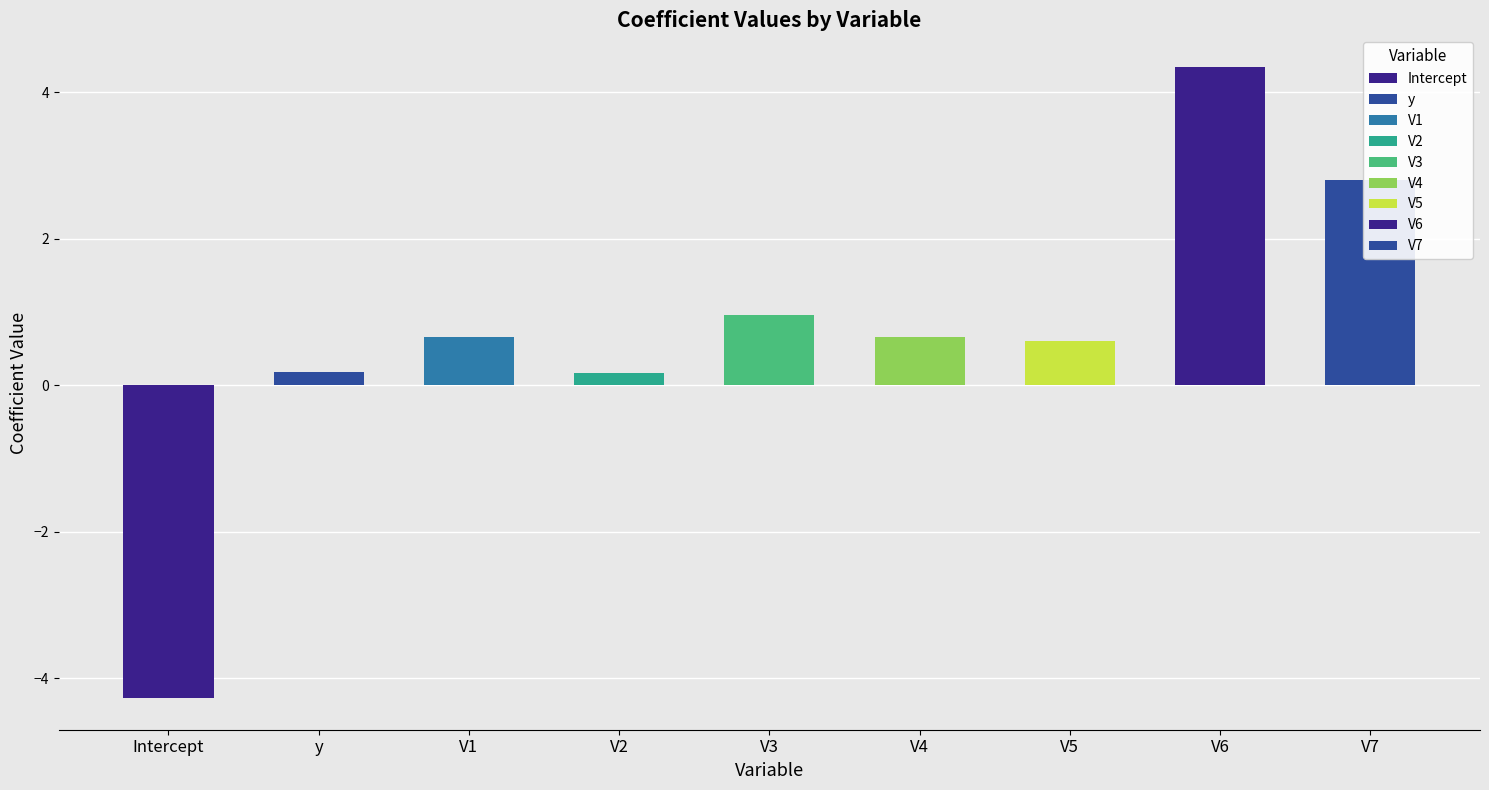

What is the change in value from Intercept to V1?

+4.9